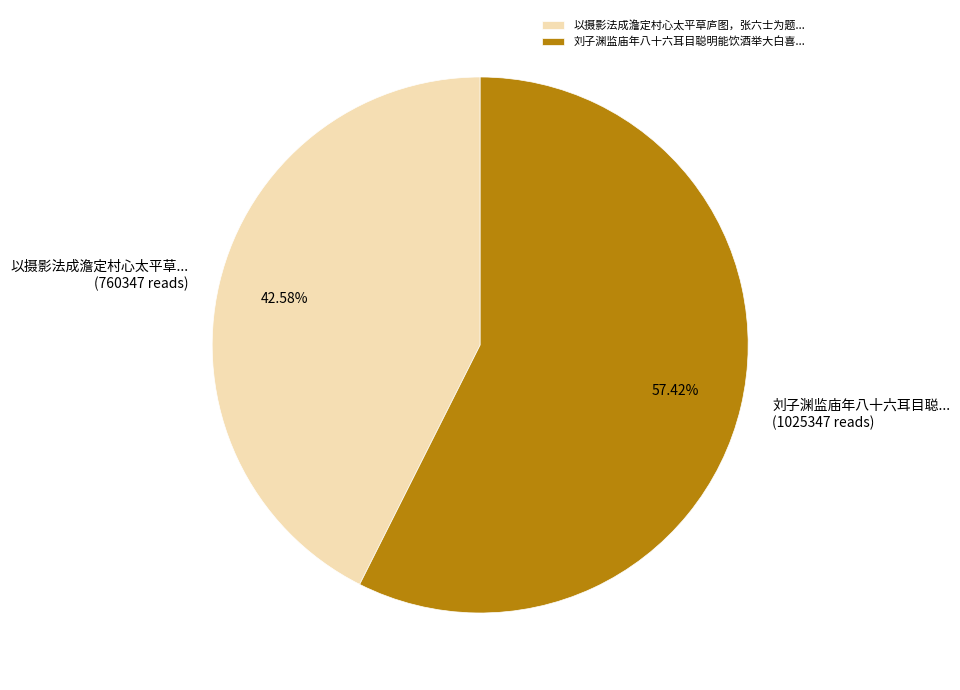

What is the smallest slice in the pie chart?

以摄影法成澹定村心太平草庐图，张六士为题...